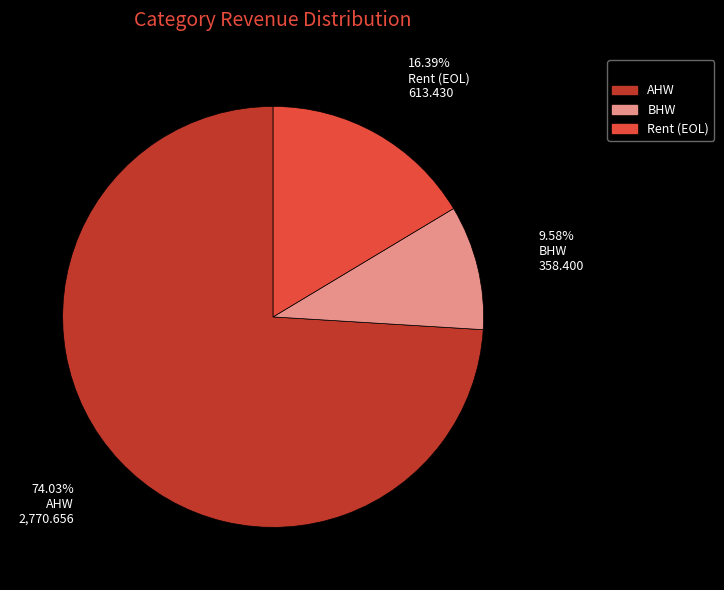

Is there a majority slice in this chart?

Yes